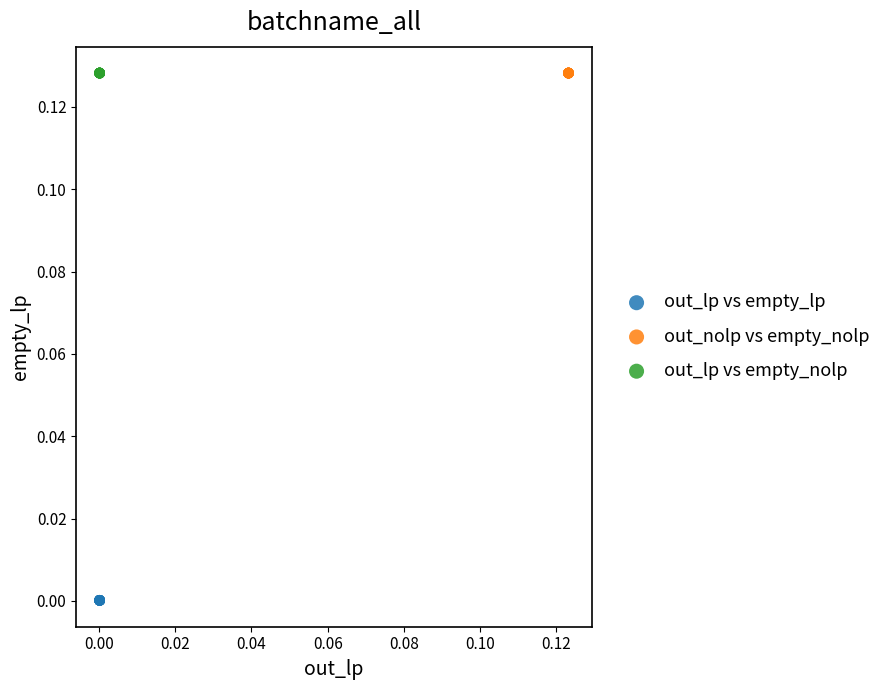

What are all the series names shown in the legend?

out_lp vs empty_lp, out_nolp vs empty_nolp, out_lp vs empty_nolp